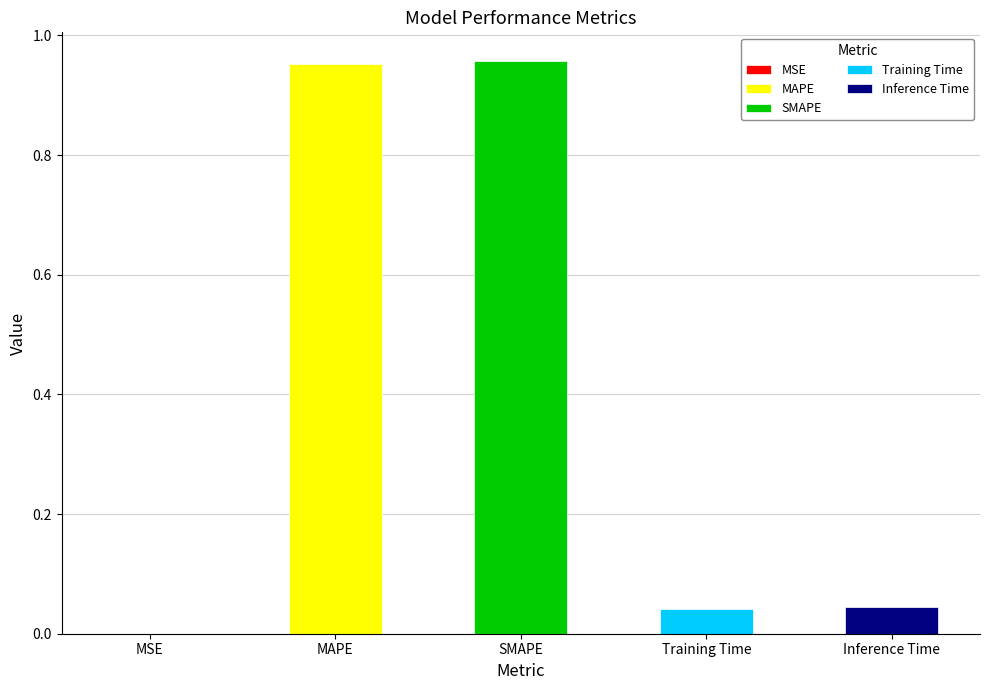

Rank the categories by value from highest to lowest.

SMAPE, MAPE, Inference Time, Training Time, MSE